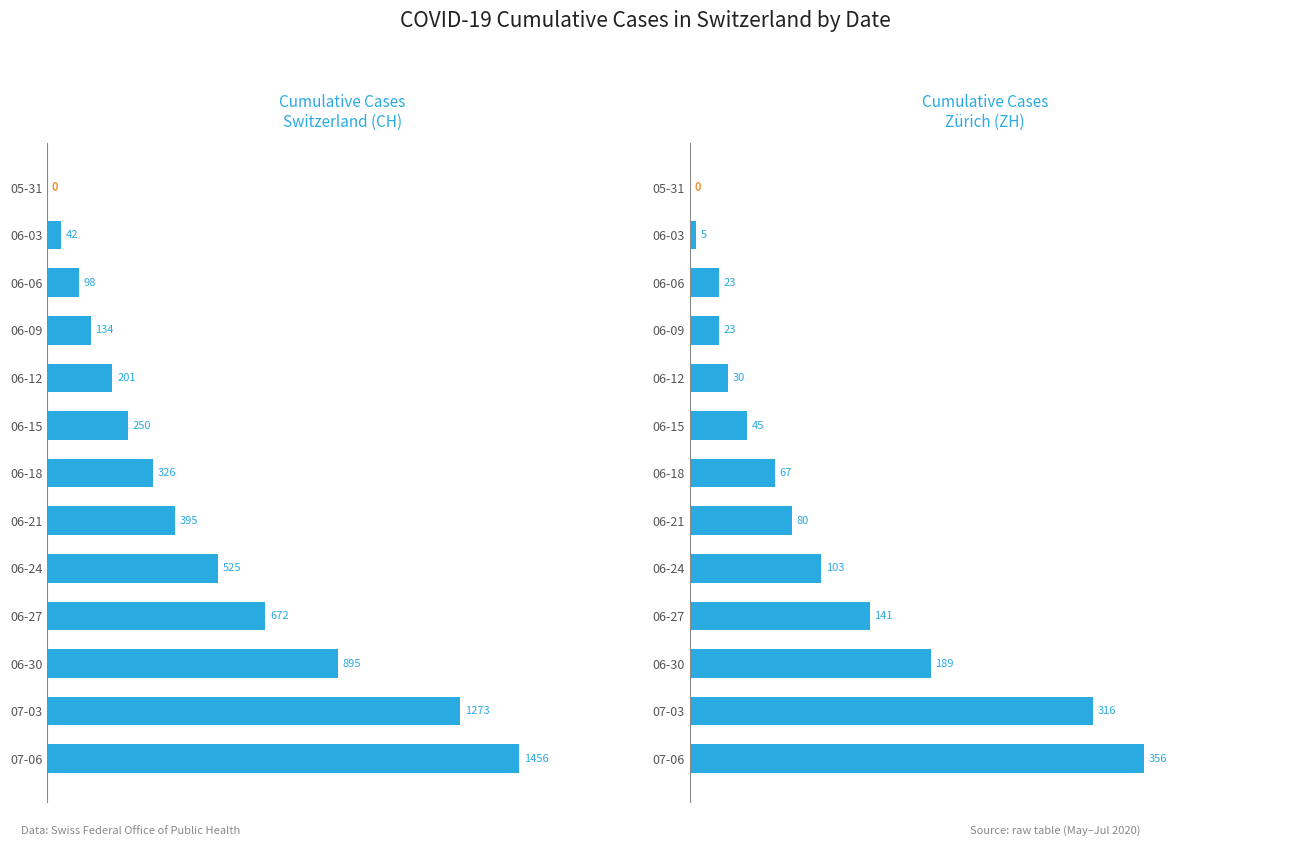

At how many categories does at least one series exceed 154?

9